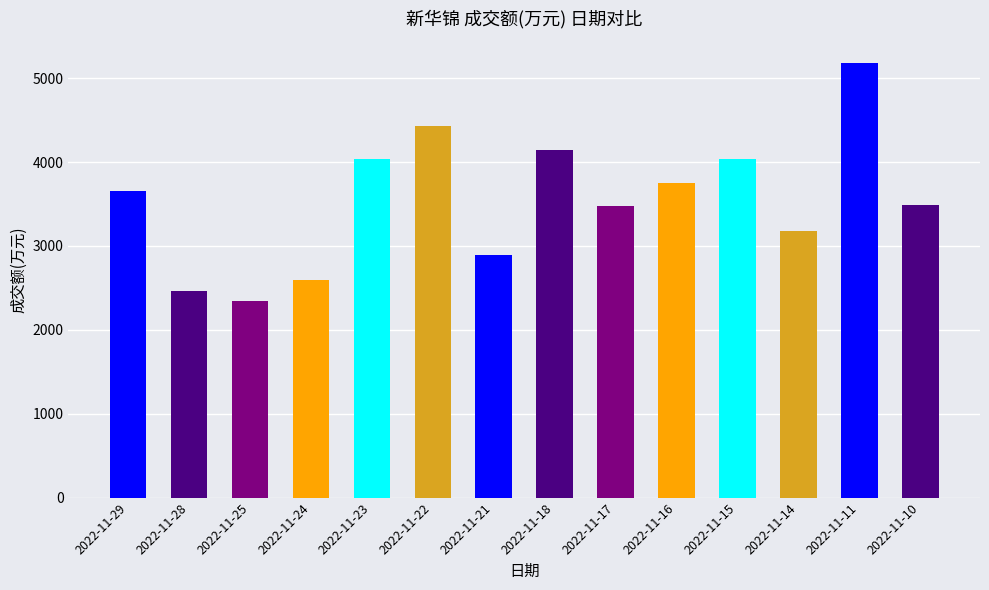

What is the approximate value at 2022-11-23, to the nearest 10?

4040